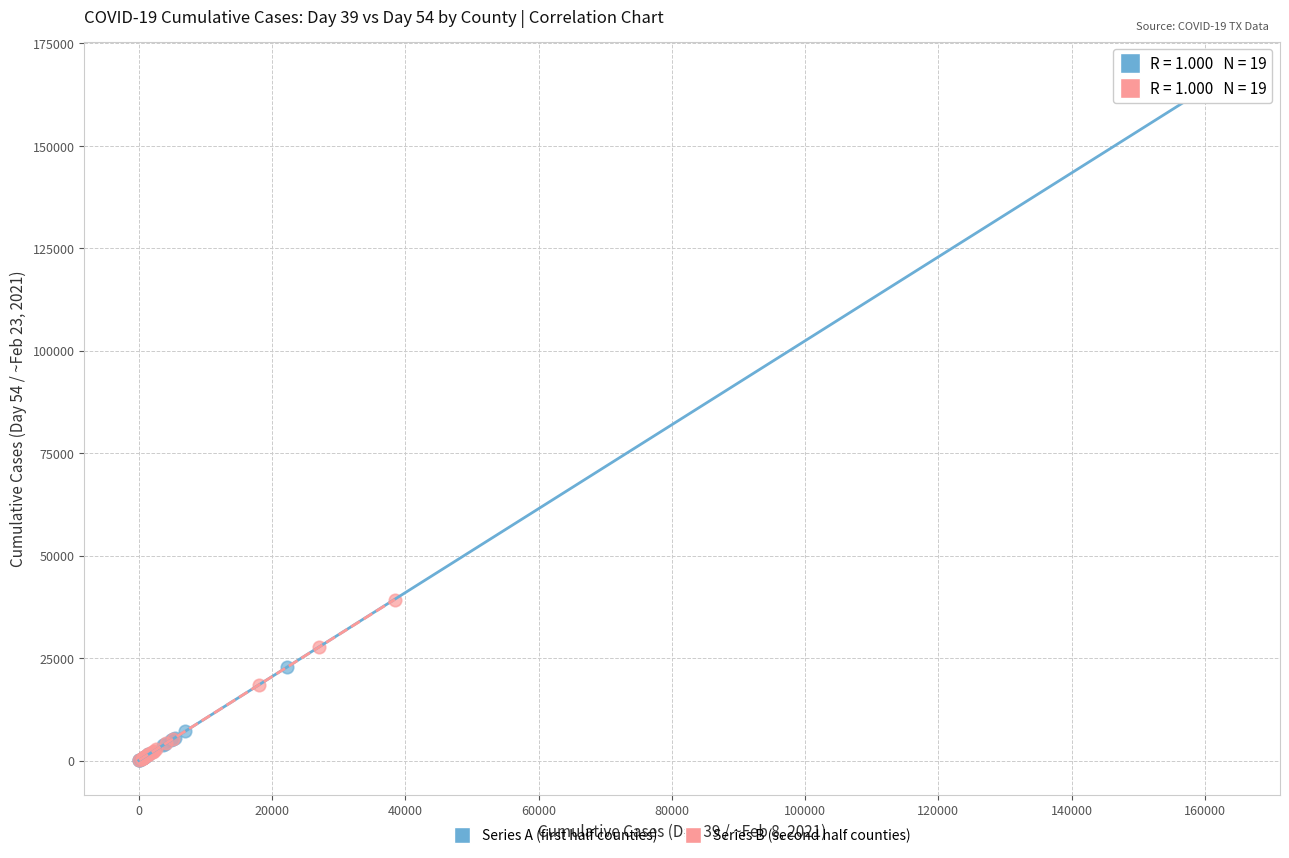

What are all the series names shown in the legend?

Series A (first half counties), Series B (second half counties)